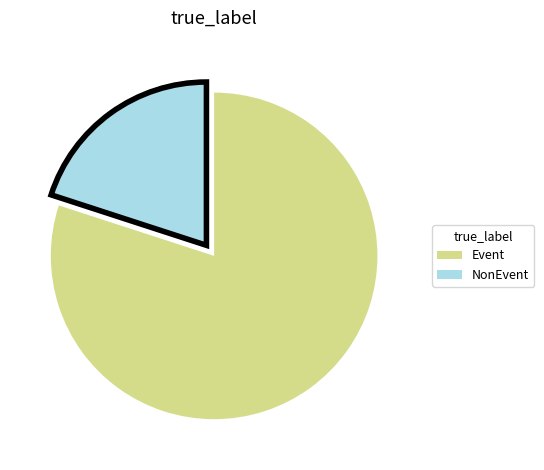

Rank the categories by value from lowest to highest.

NonEvent, Event